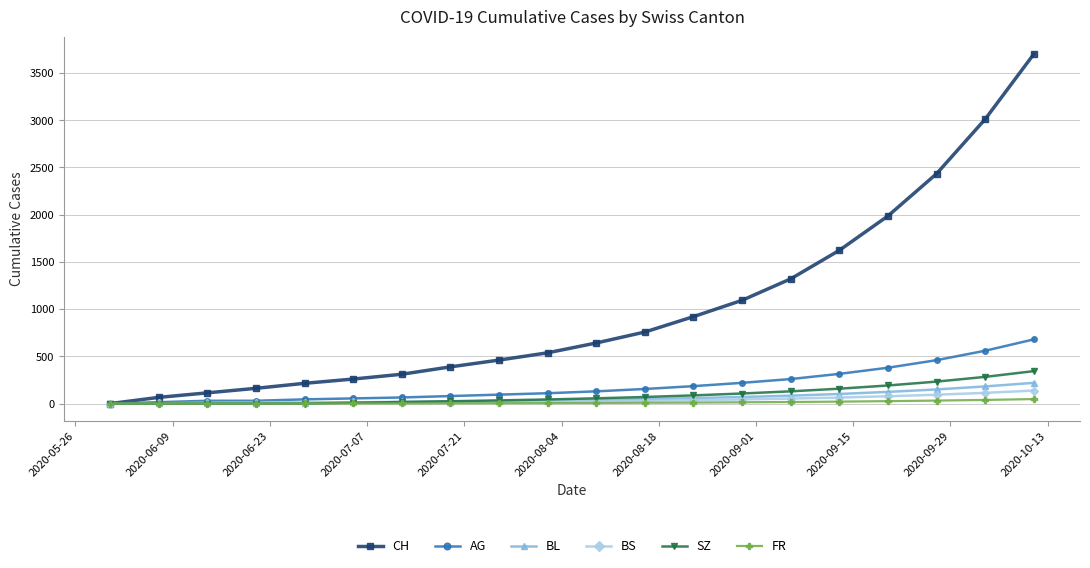

Which series has the largest range (max minus min)?

CH